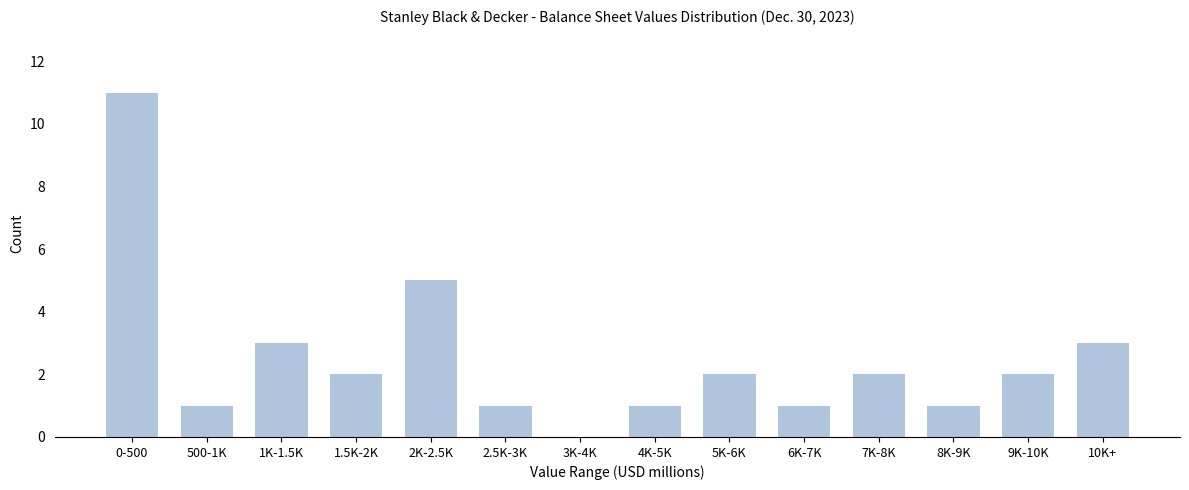

Reading right to left, list all the values displayed in this chart.

10K+=3	9K-10K=2	8K-9K=1	7K-8K=2	6K-7K=1	5K-6K=2	4K-5K=1	3K-4K=0	2.5K-3K=1	2K-2.5K=5	1.5K-2K=2	1K-1.5K=3	500-1K=1	0-500=11